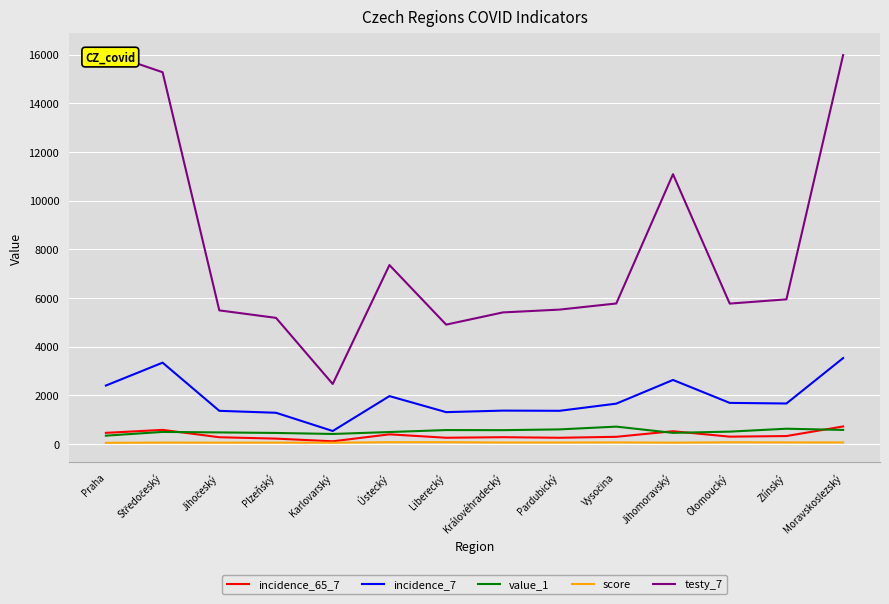

True or false: value_1 and testy_7 cross at least once.

False